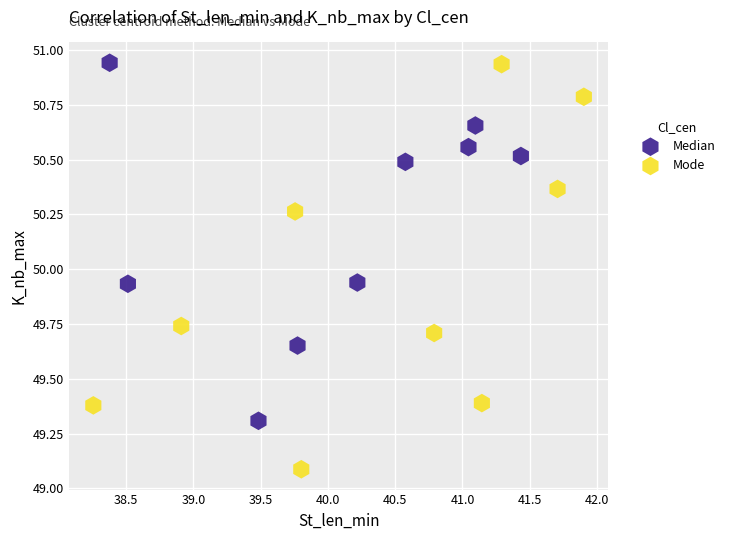

Which series contains the lowest Y value?

Mode